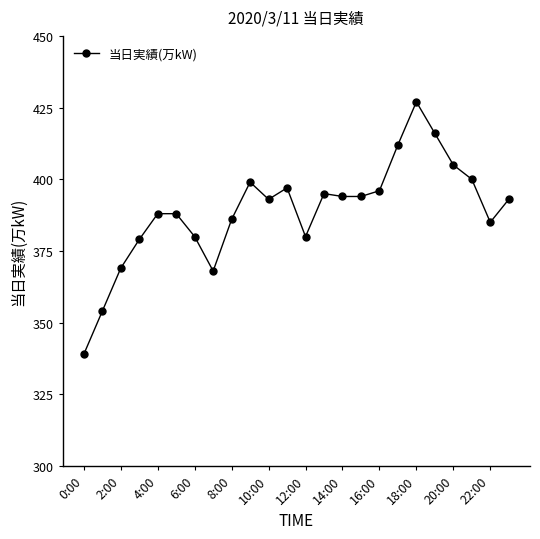

True or false: there are more than 1 points higher than both neighbors.

True